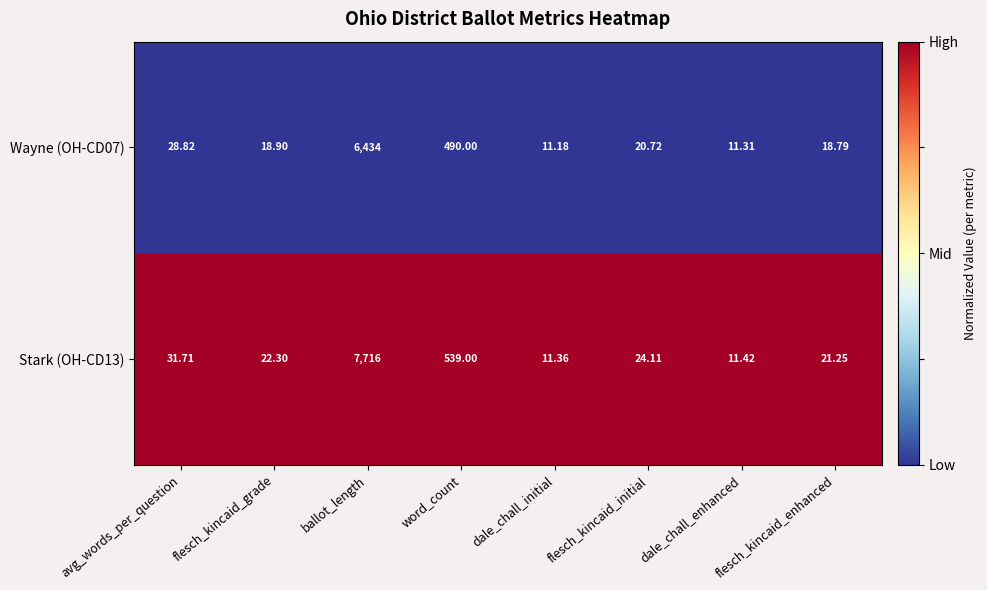

Is the value of Wayne (OH-CD07) at dale_chall_enhanced greater than the value of Stark (OH-CD13) at flesch_kincaid_grade?

No